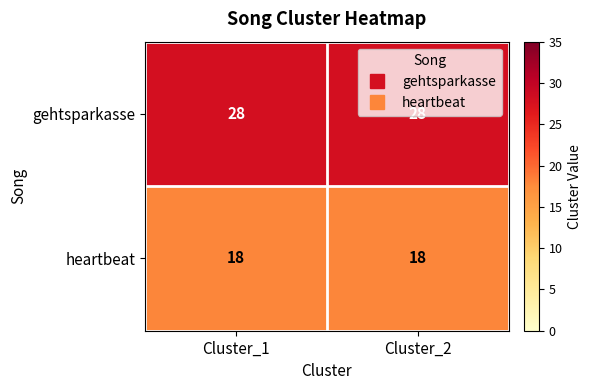

What is the total value across all series at Cluster_2?

46